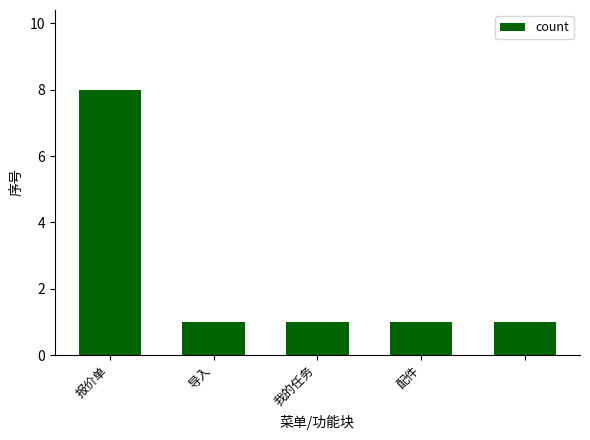

What is the difference between the maximum and minimum values?

7